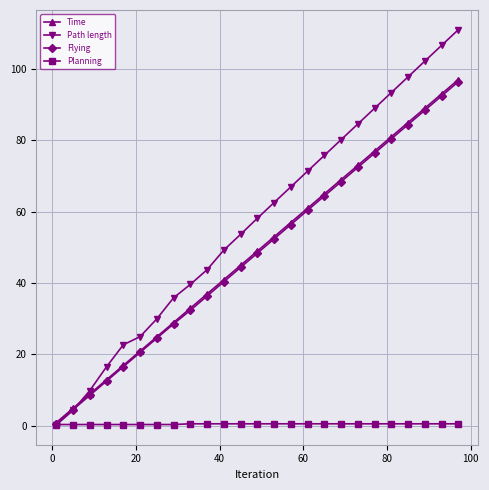

How many lines are shown in the chart?

4